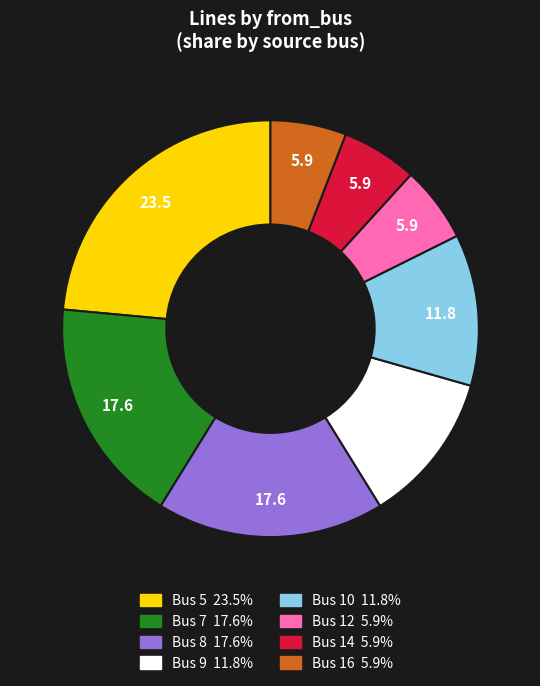

Is there any slice that represents more than half of the pie?

No